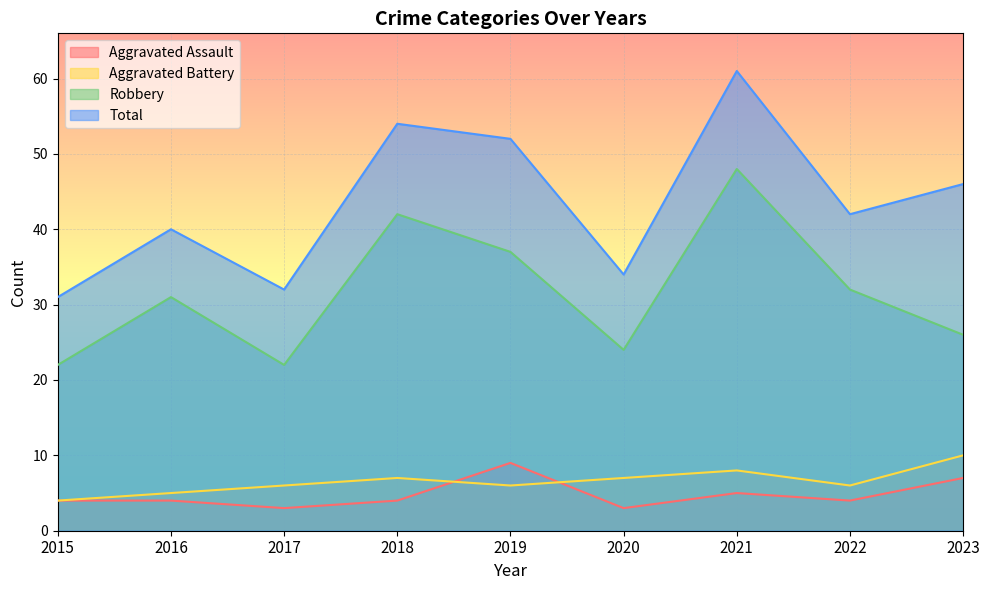

What are all the series names shown in the legend?

Aggravated Assault, Aggravated Battery, Robbery, Total